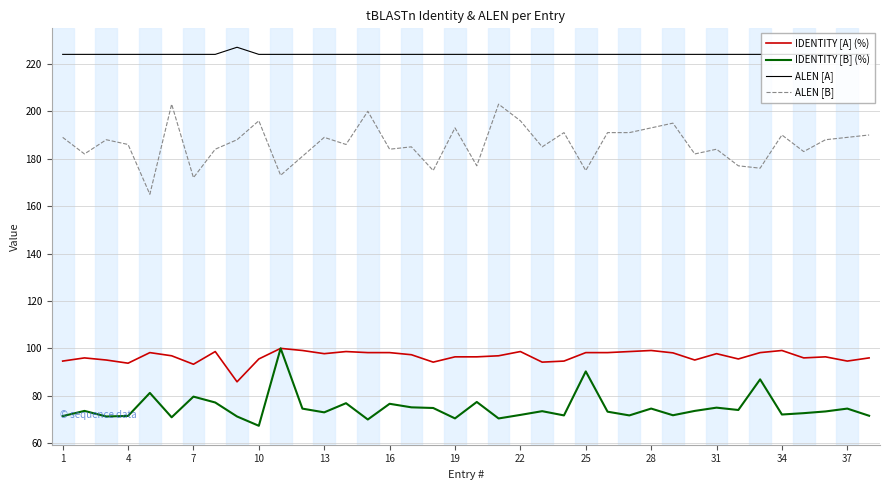

How many distinct data groups are displayed?

4